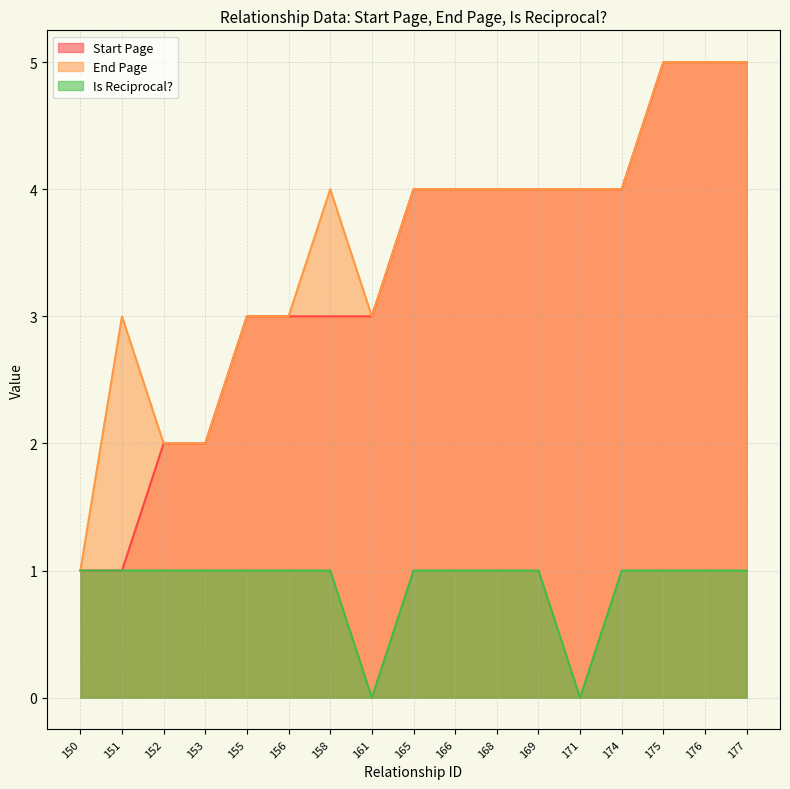

What is the total value across all series at 153?

5